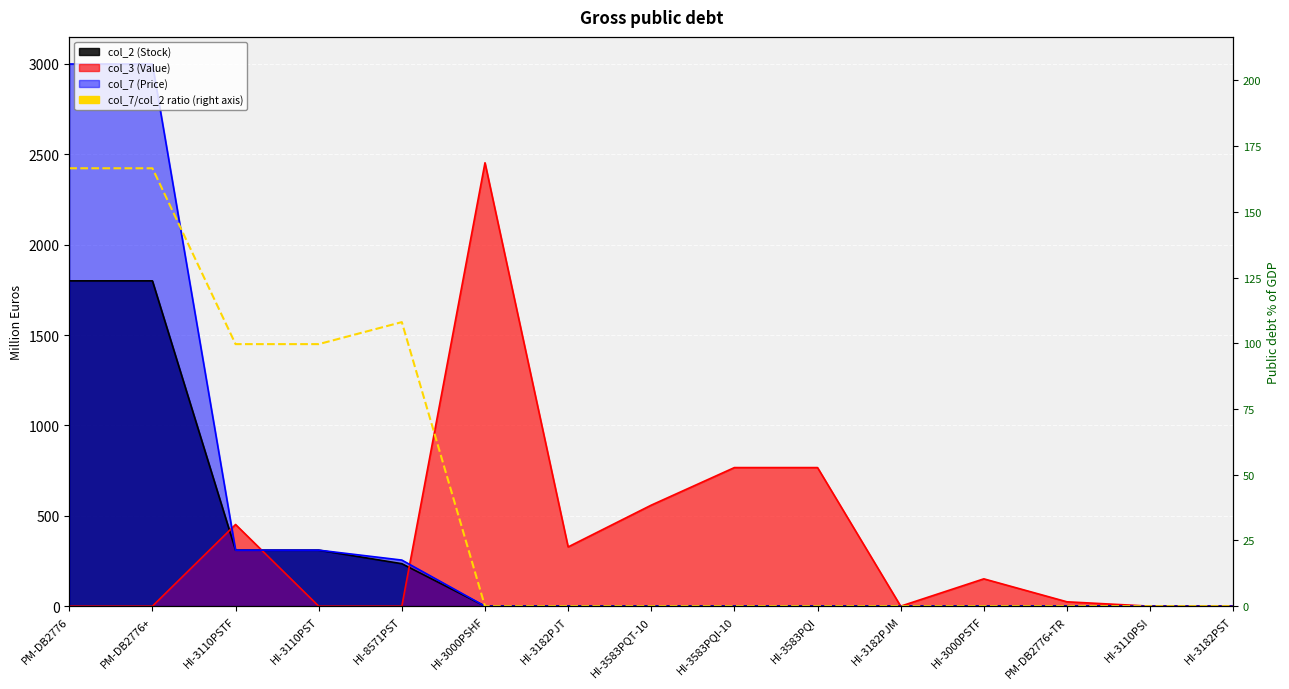

What is the approximate value at HI-3110PST?

99.7